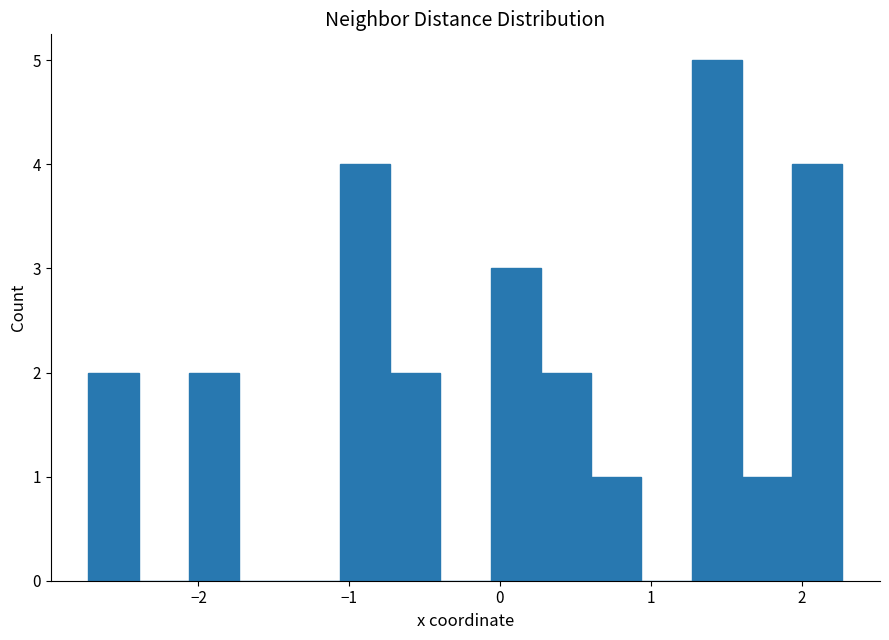

Around what value on the x-axis is the tallest bar? Give the approximate position of its centre, as read against the axis.

1.4